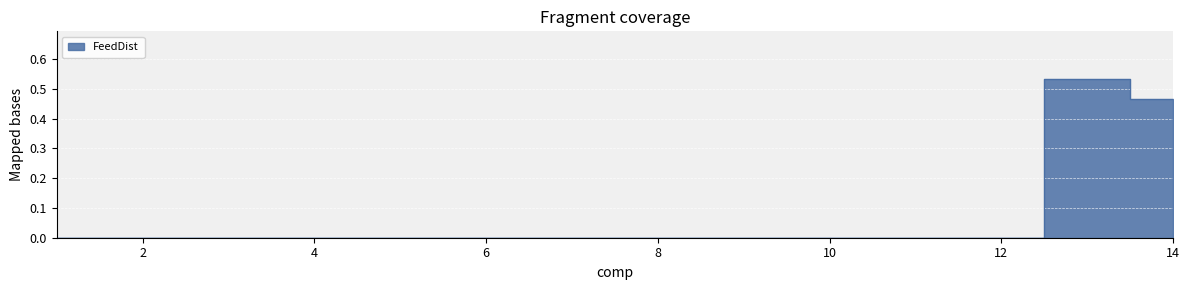

Is this an area chart (filled region under the line)?

No